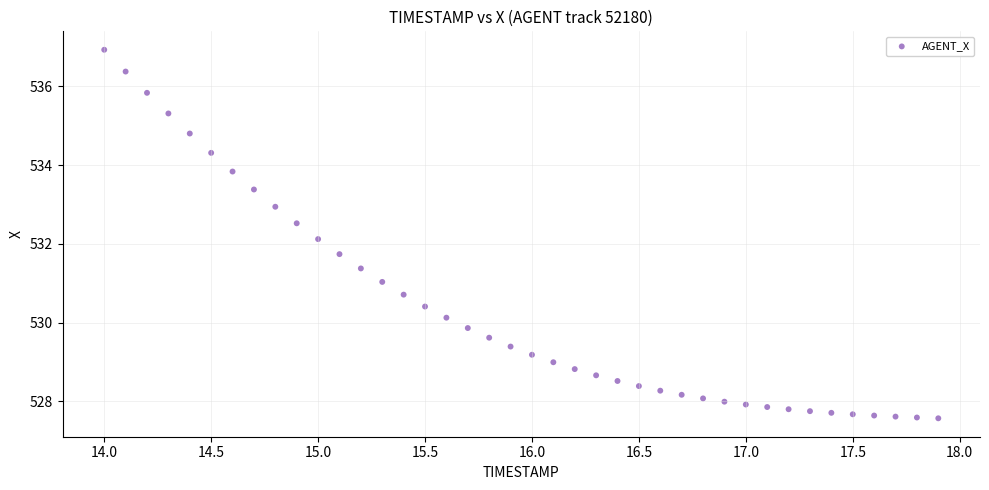

What Y value in the scatter plot is closest to 532?

532.1